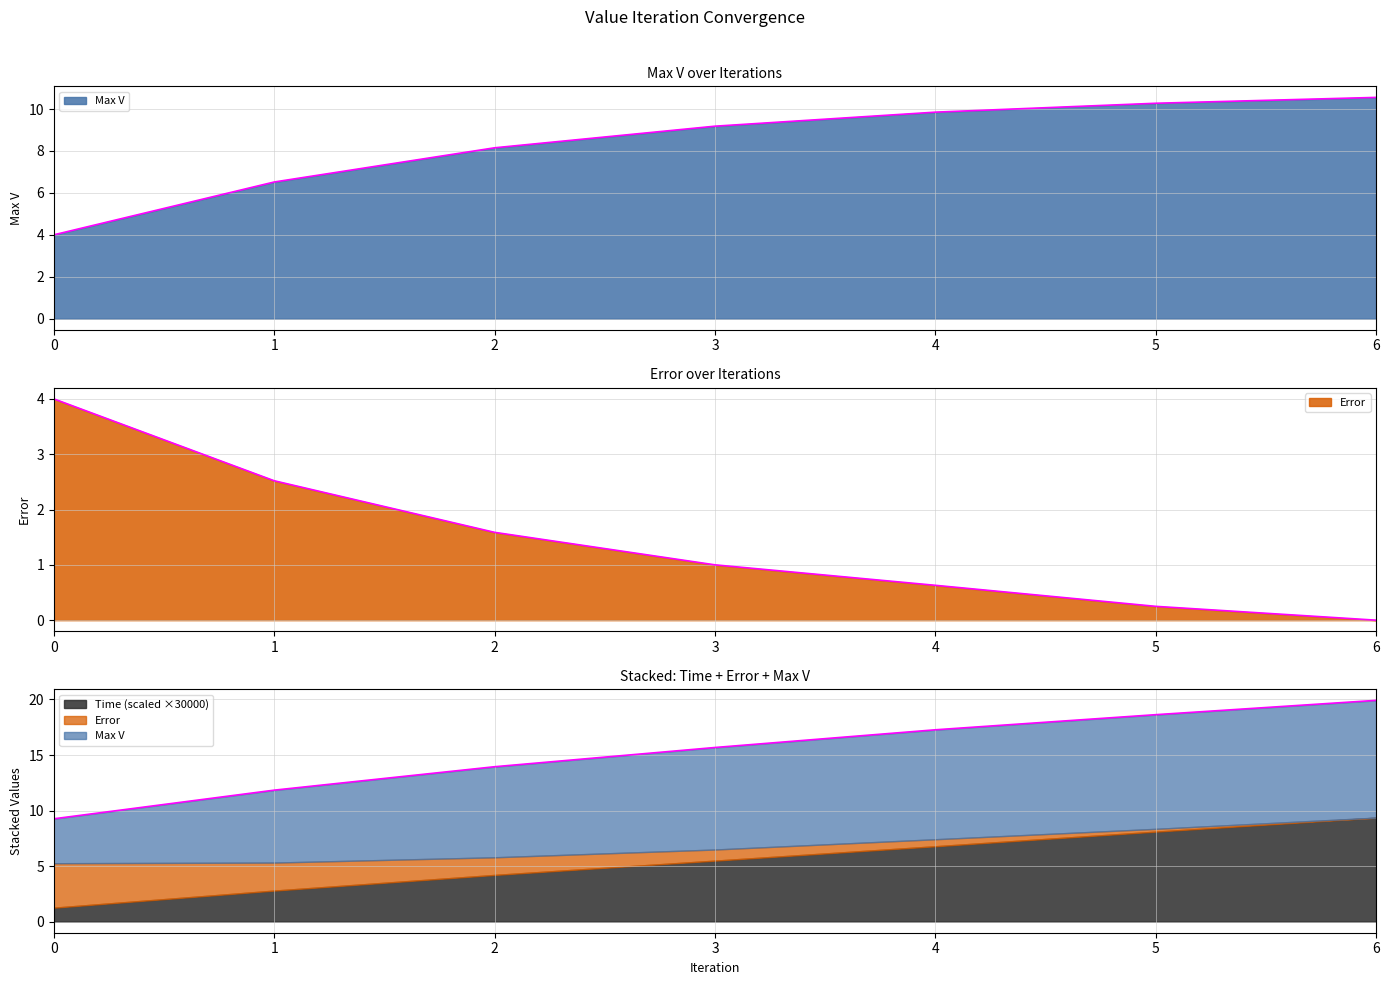

What is the value of the Time point at the 1st from the left?

9.3